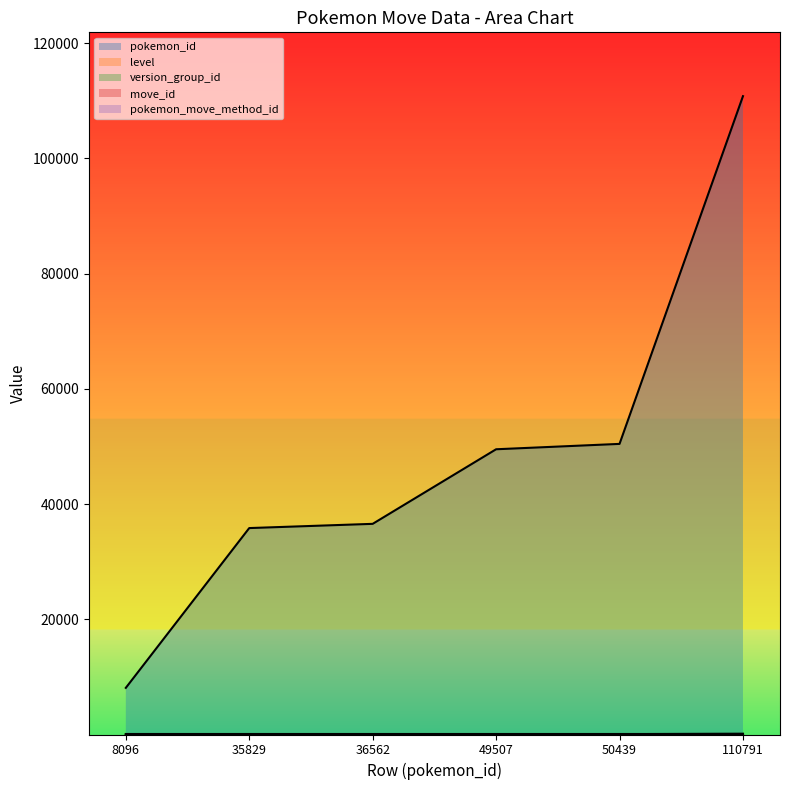

How many categories are shown in the chart?

6